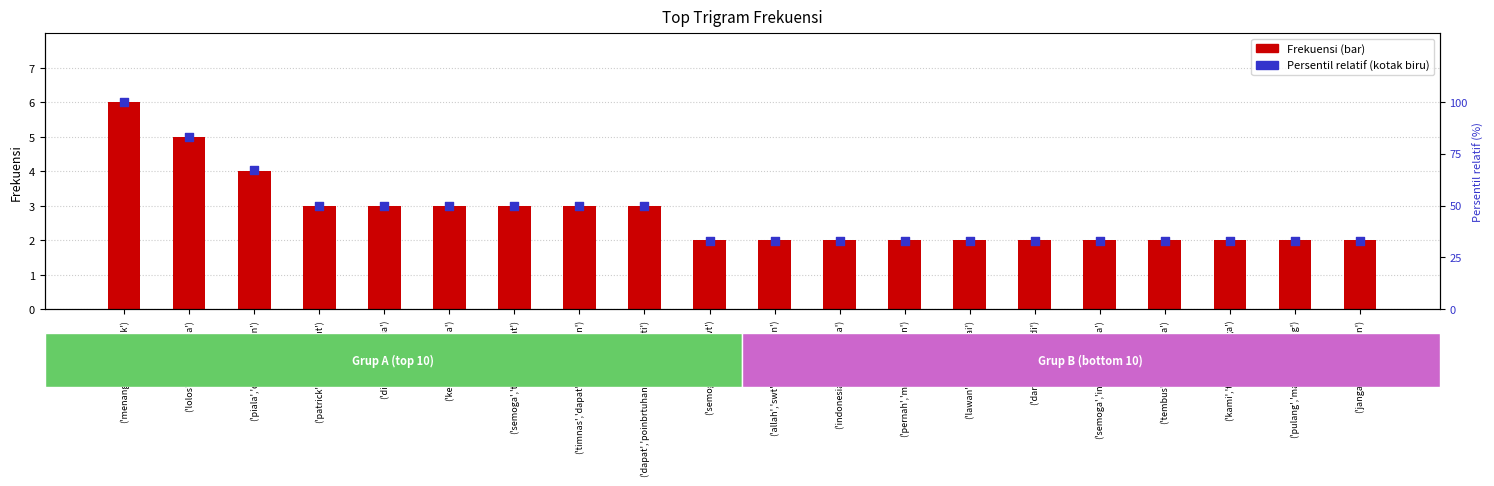

What is the total value across all series at ('jangan','di','mainin')?

35